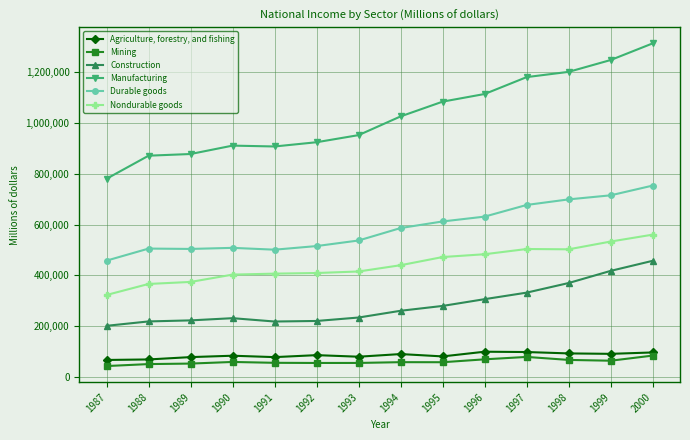

In Nondurable goods, how many points are lower than both neighbors (excluding endpoints)?

1